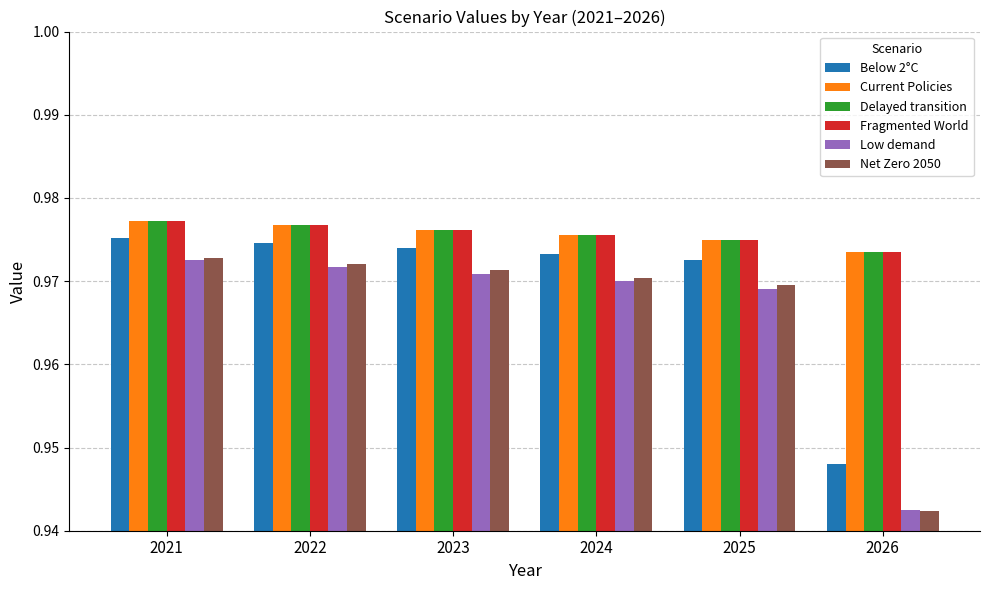

At how many categories does at least one series exceed 0?

6